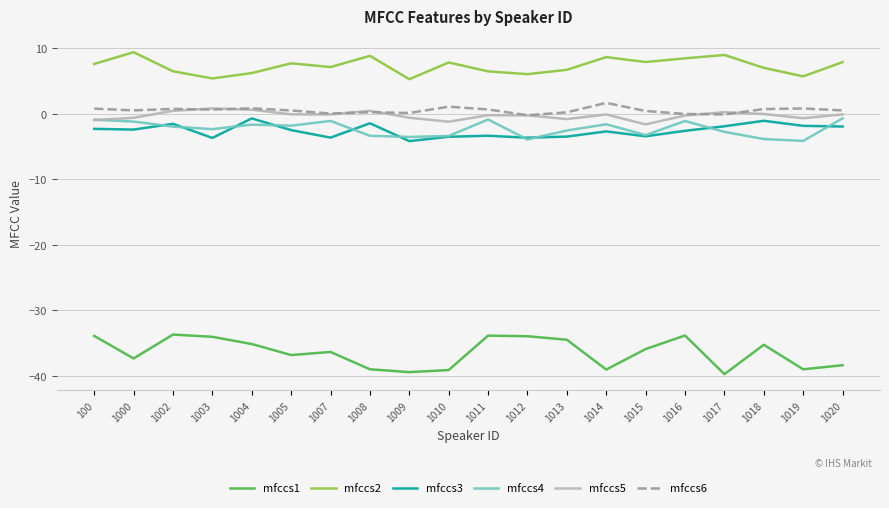

Which series has the largest total across all categories?

mfccs2